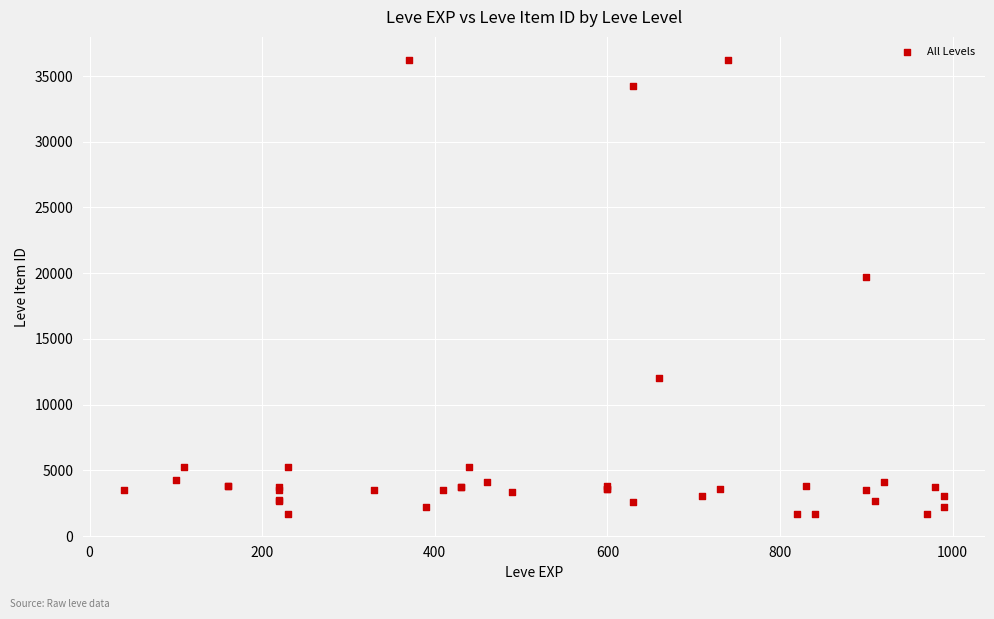

What Y value in the scatter plot is closest to 18967?

19744